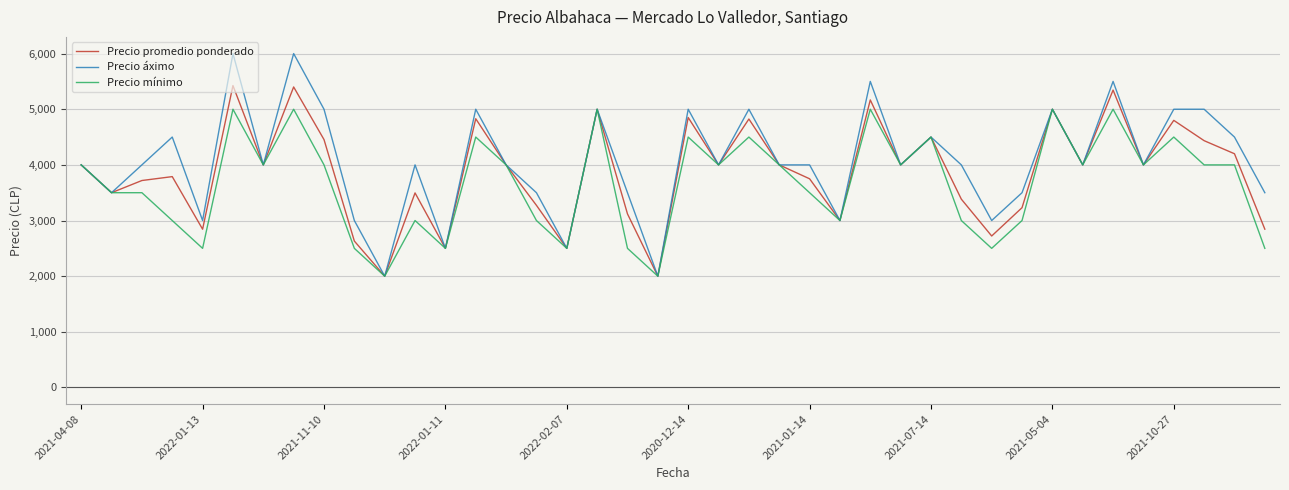

Rank the series by their maximum value, from highest to lowest.

Precio áximo, Precio promedio ponderado, Precio mínimo